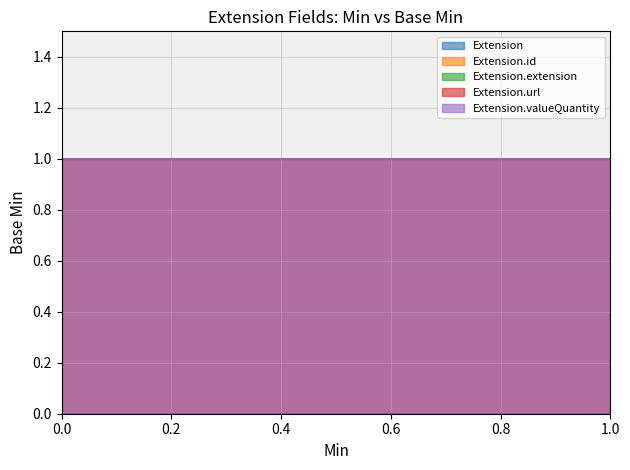

How many lines are shown in the chart?

5